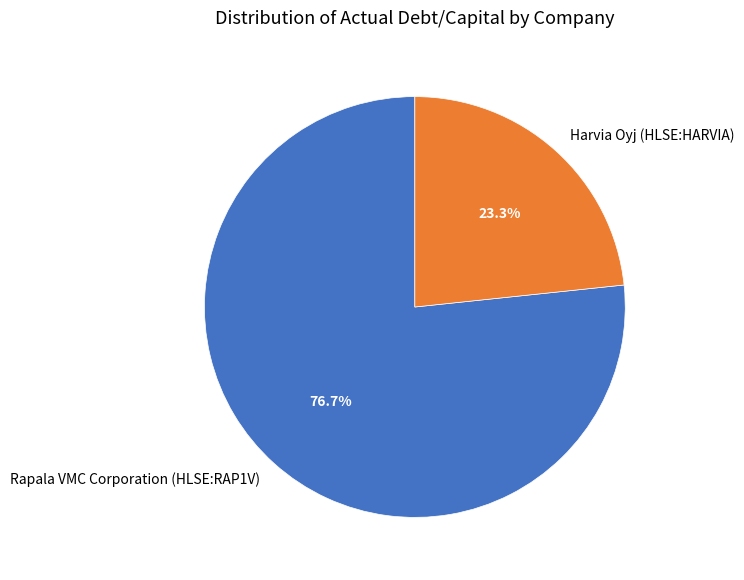

True or false: Rapala VMC Corporation (HLSE:RAP1V) accounts for 86% of the total.

False